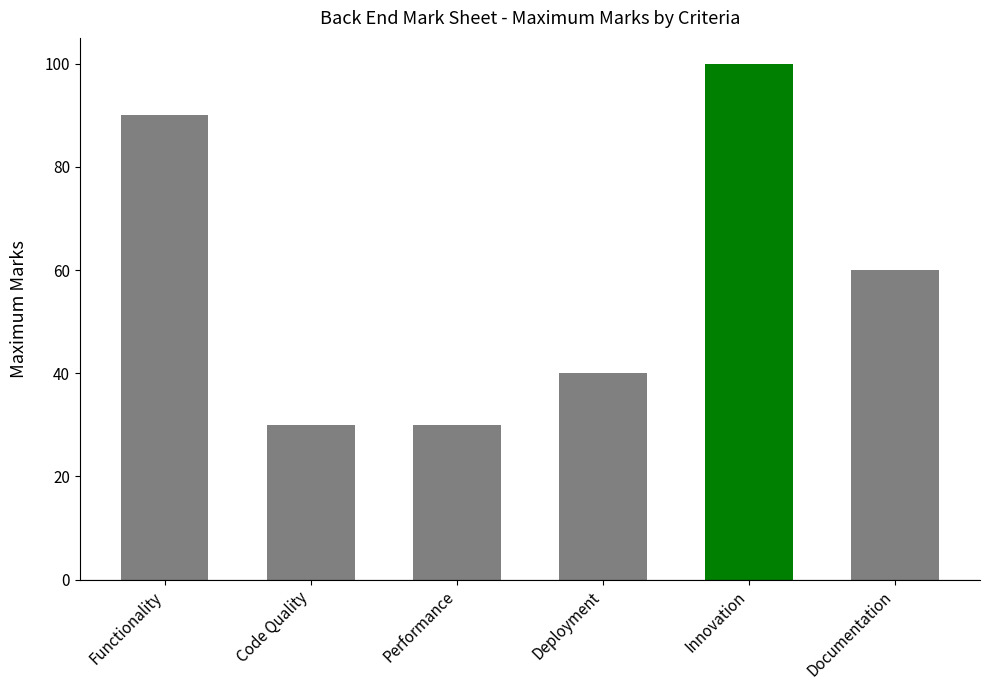

How many bars are there in total?

6